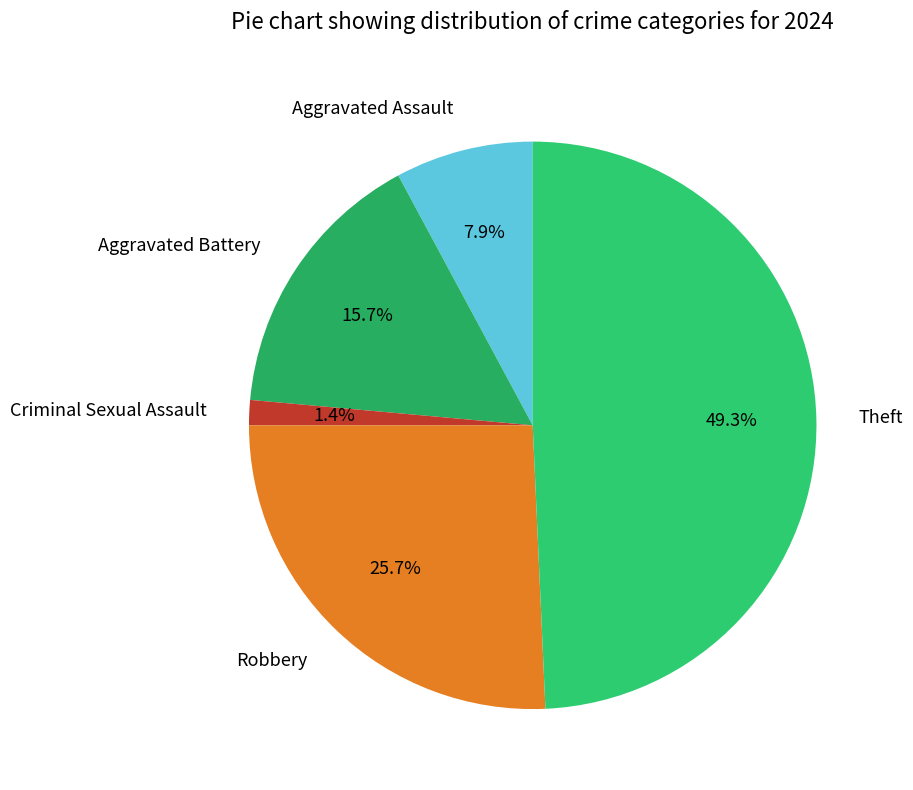

What percentage is the Aggravated Assault slice, to the nearest percent?

8%